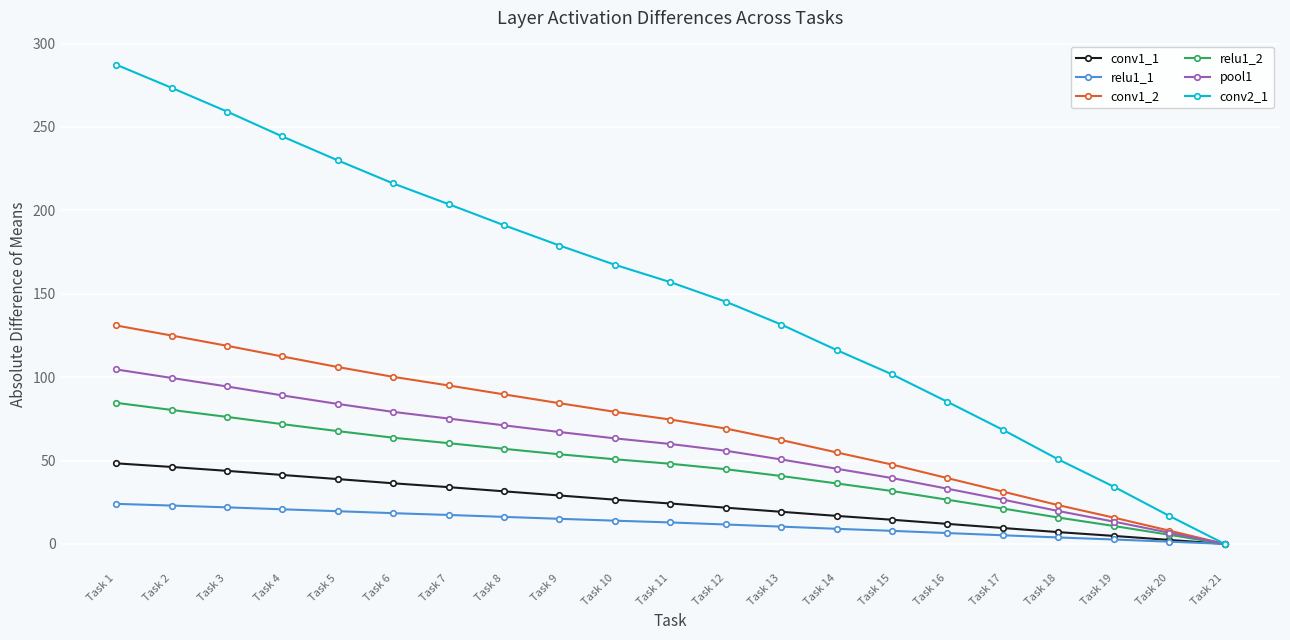

What is the average value of the conv1_2 series?

69.9